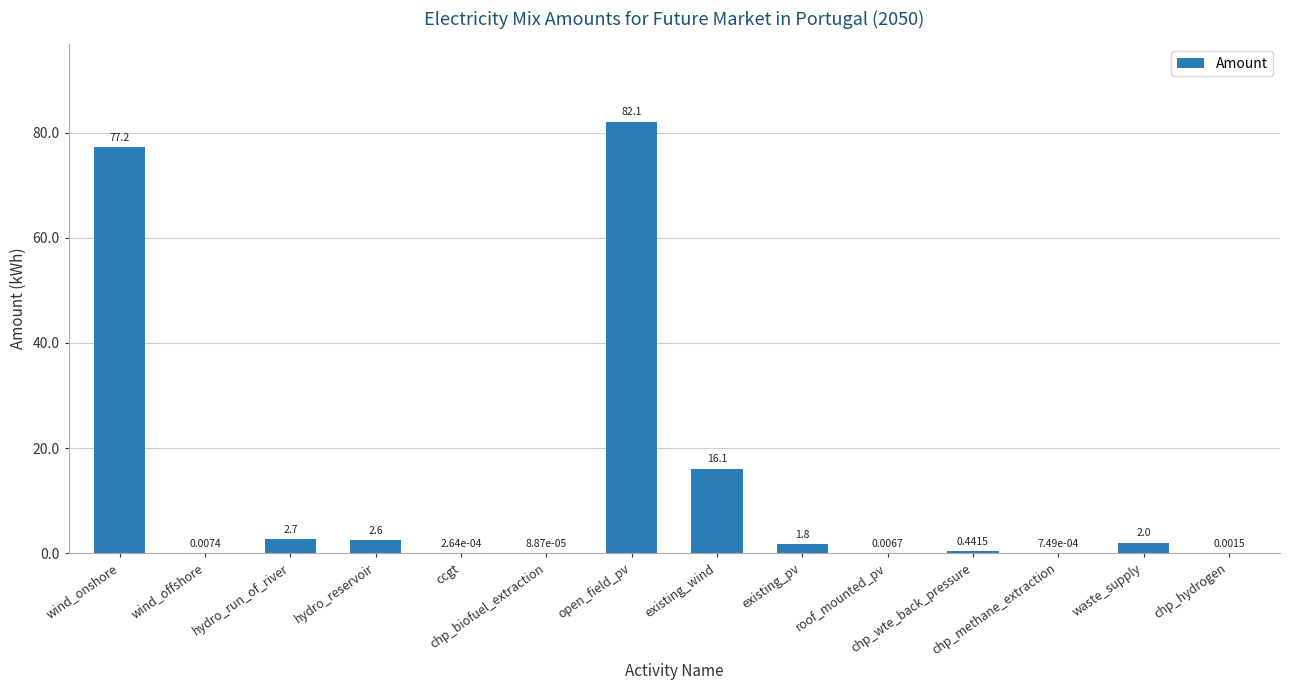

What is the sum of all values?

184.9